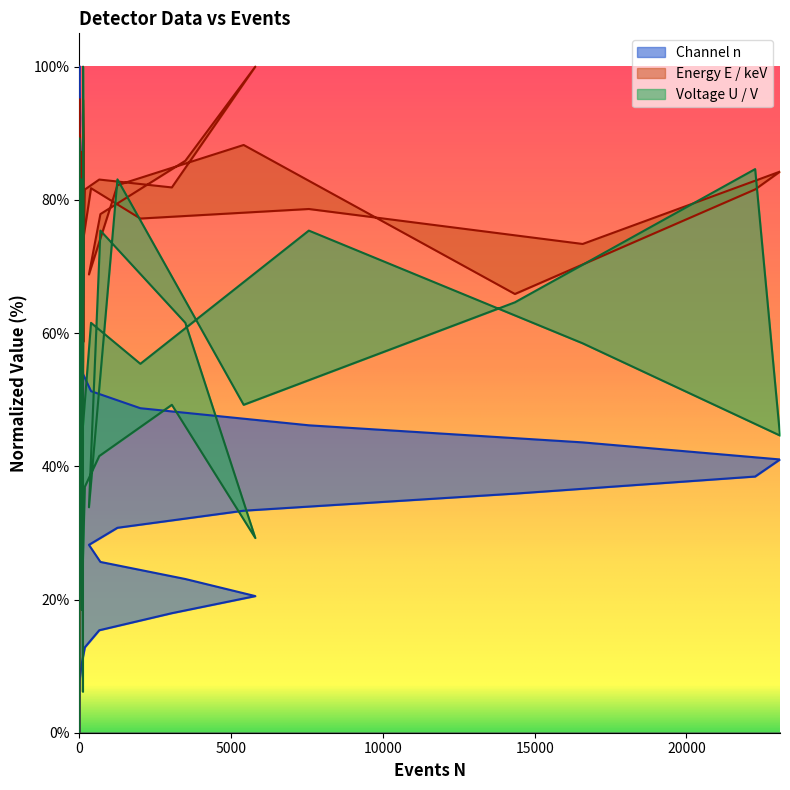

Which series has the largest total across all categories?

Energy E / keV